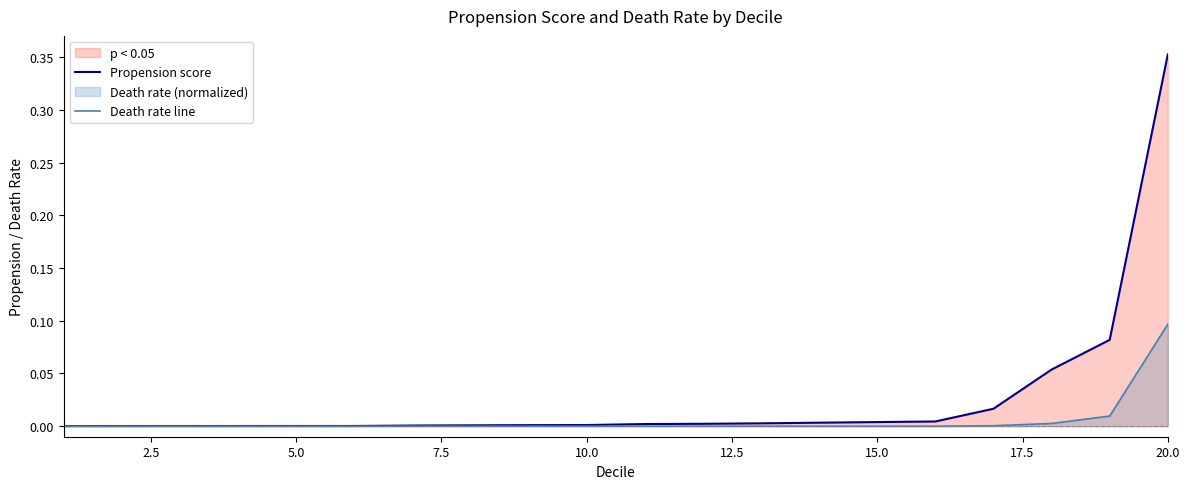

List the series in order of their overall mean, highest first.

Propension score, Death rate line